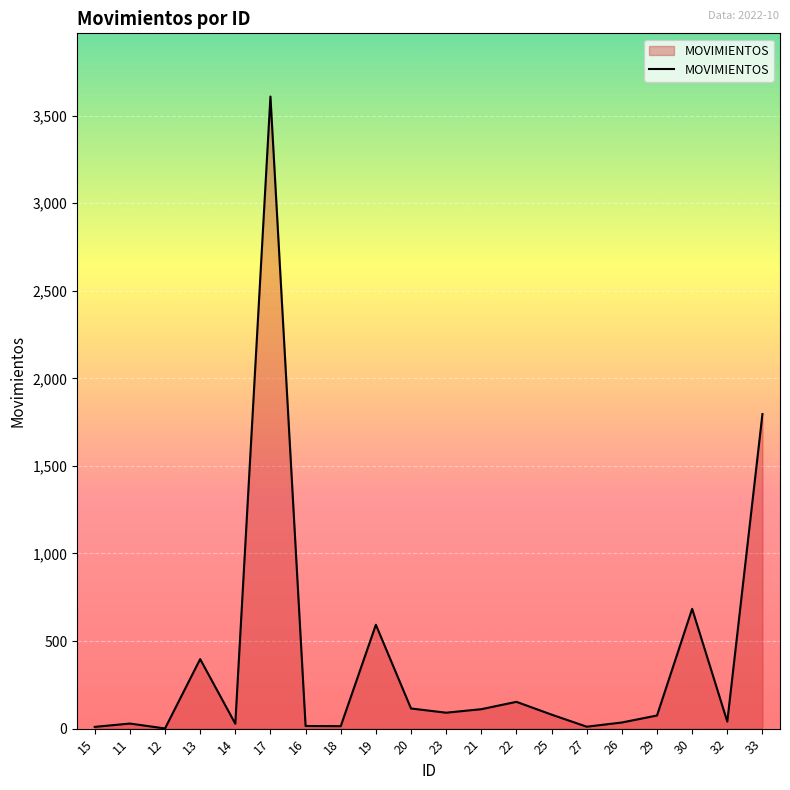

What is the average value?

394